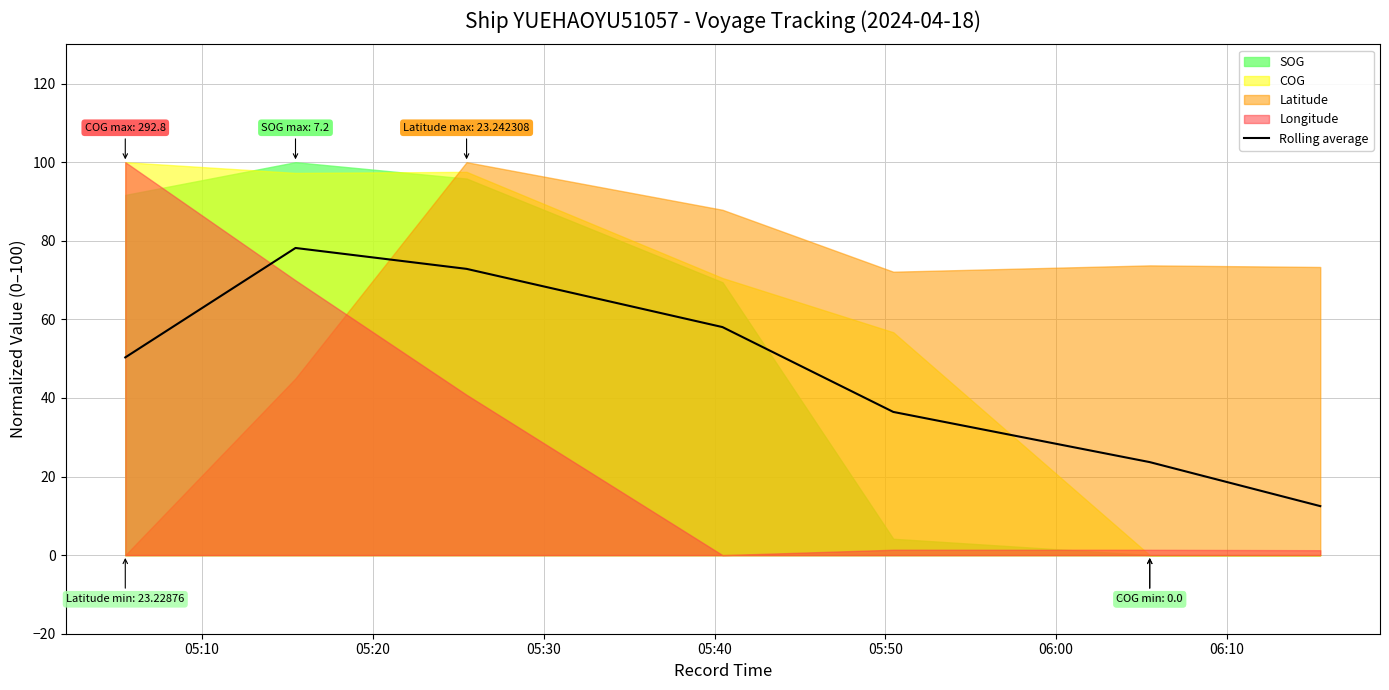

What is the minimum value for Rolling average?

12.5